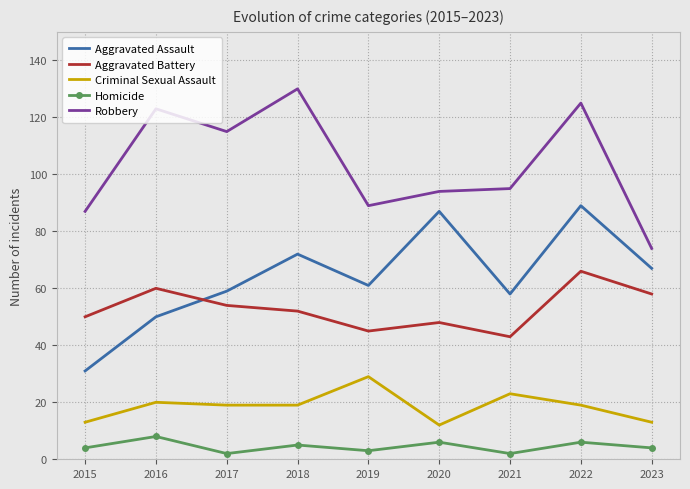

Which series changed the most between 2021 and 2022?

Aggravated Assault